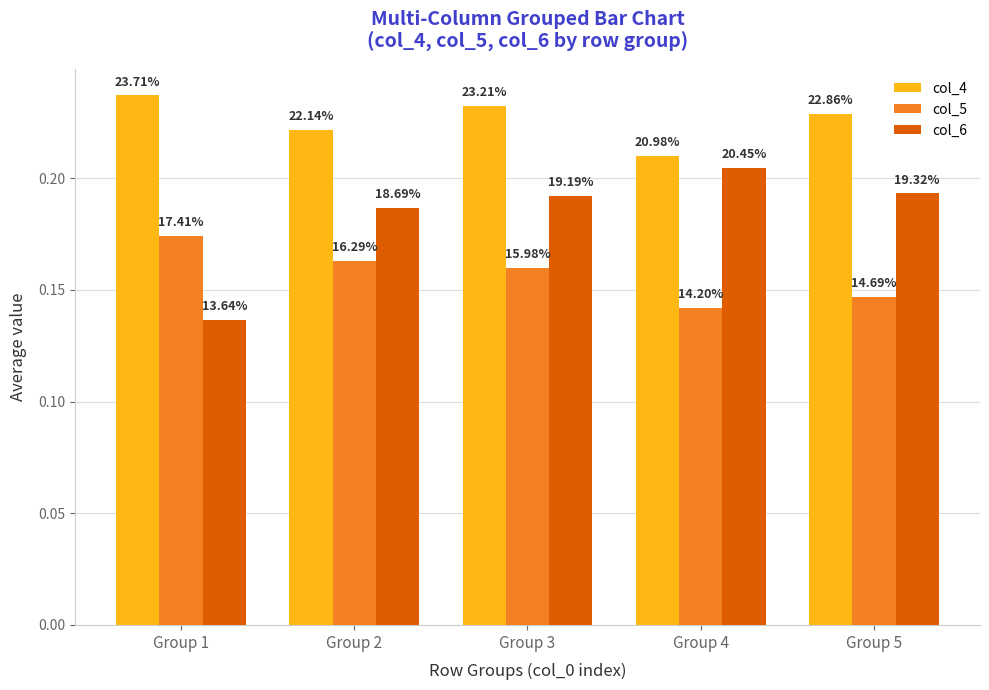

Rank the series at Group 4 from lowest to highest value.

col_5, col_6, col_4